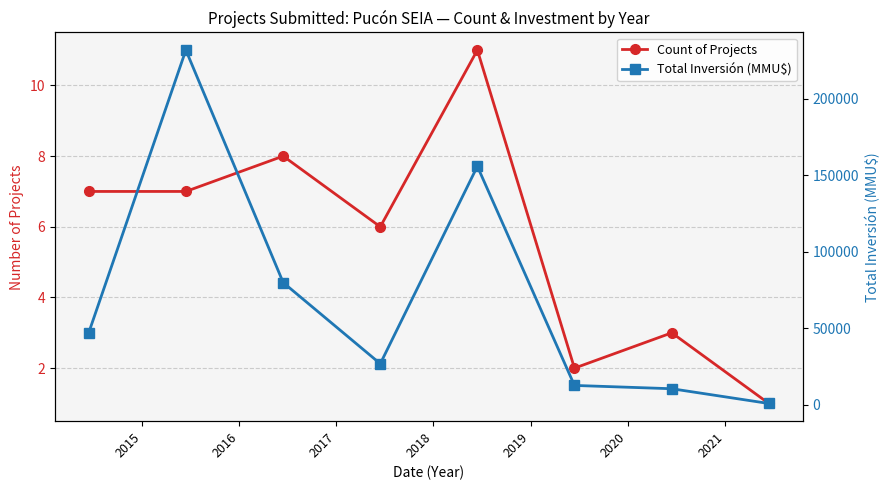

The value of Total Inversión (MMU$) at 2016 is 29782. True or false?

False